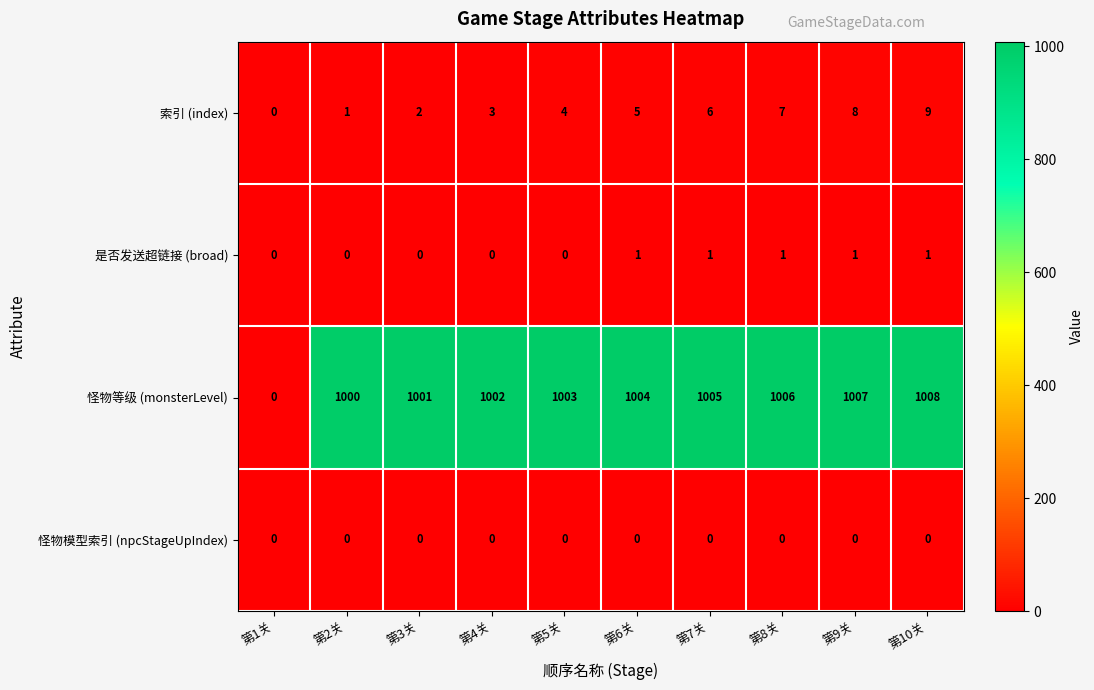

How many values in the 是否发送超链接 (broad) series are below 1?

5